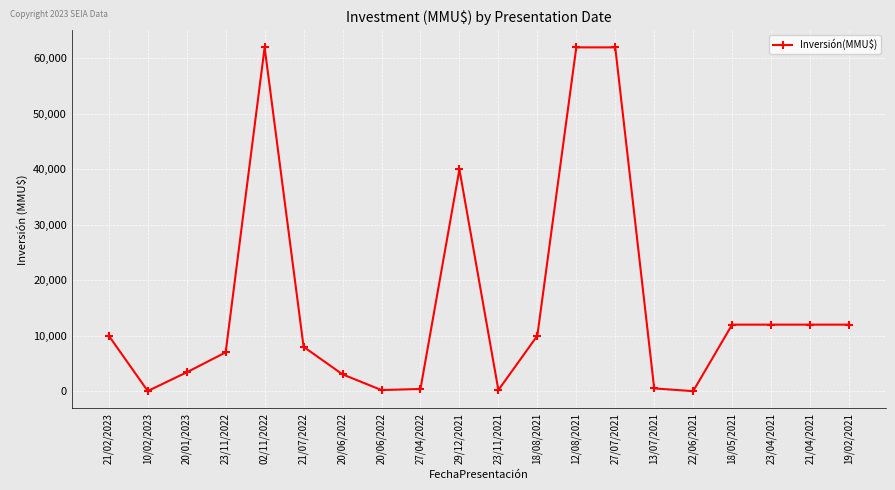

What is the difference between the second highest and minimum values?

61994